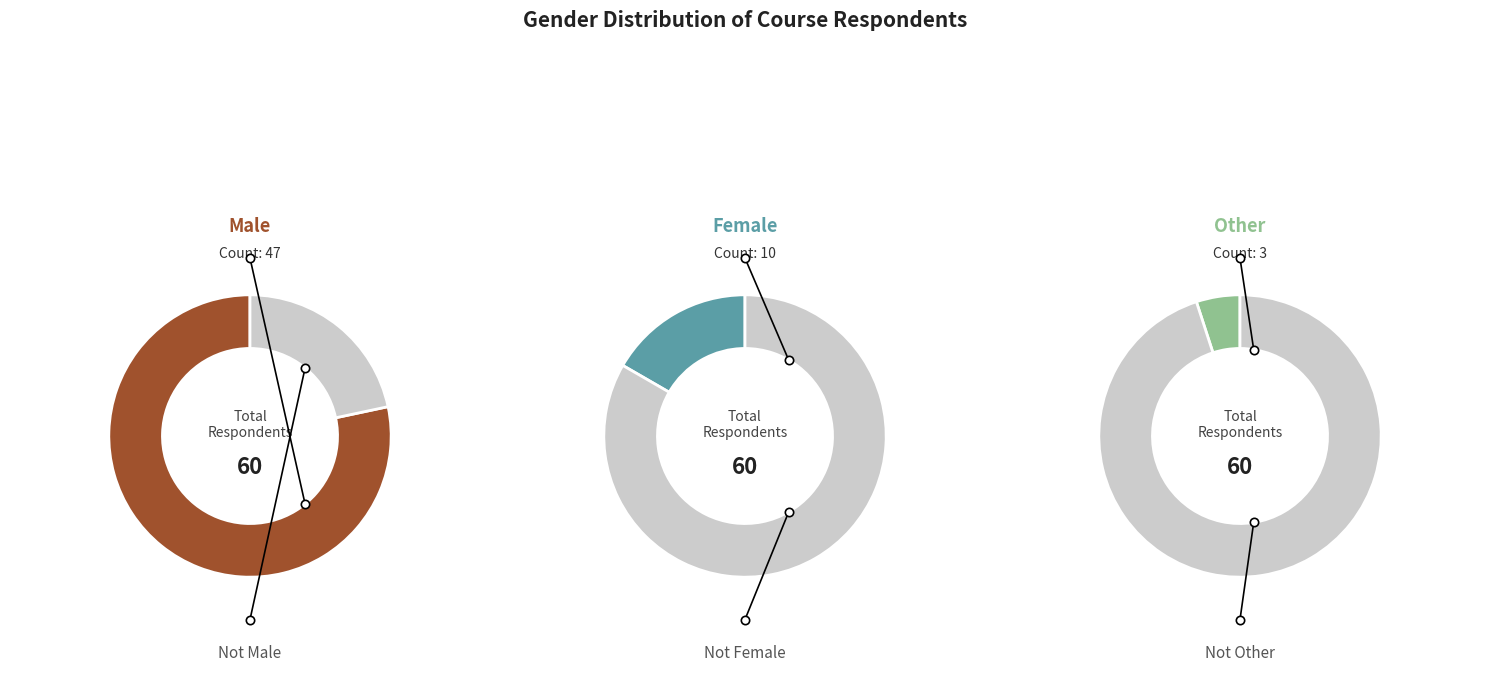

What is the majority slice?

Male